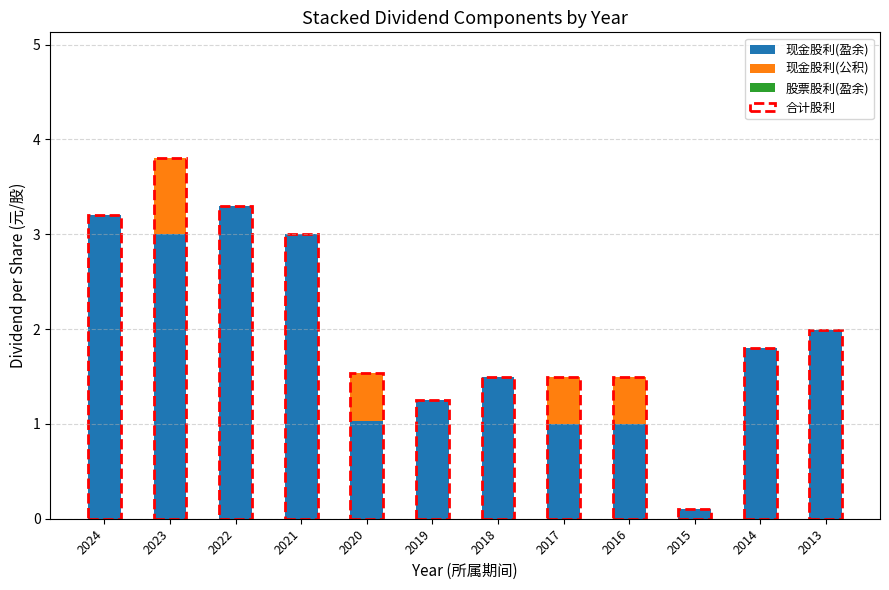

The value of 现金股利(盈余) at 2019 is 1.2. True or false?

True